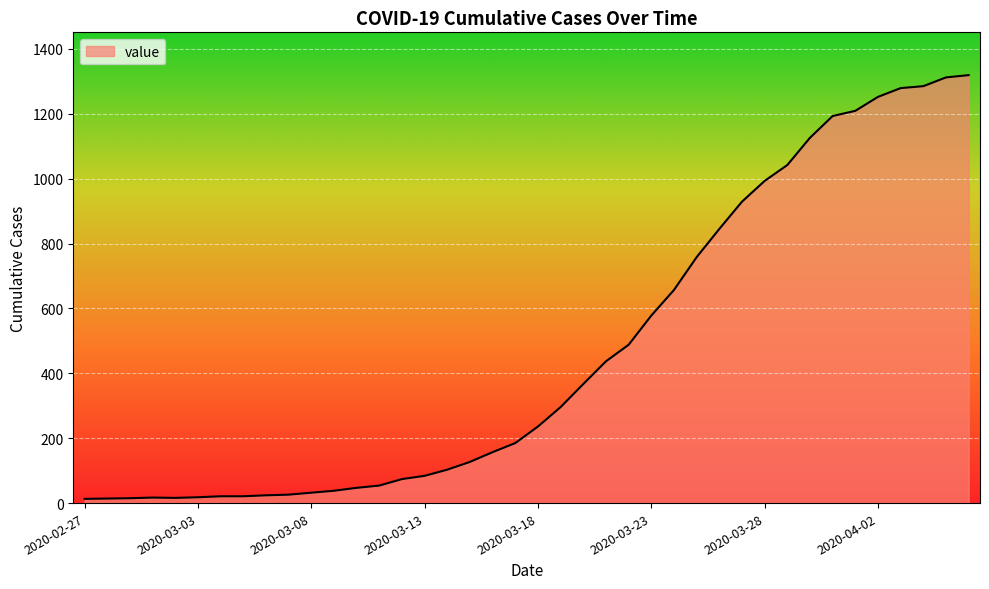

What is the greatest value displayed?

1319